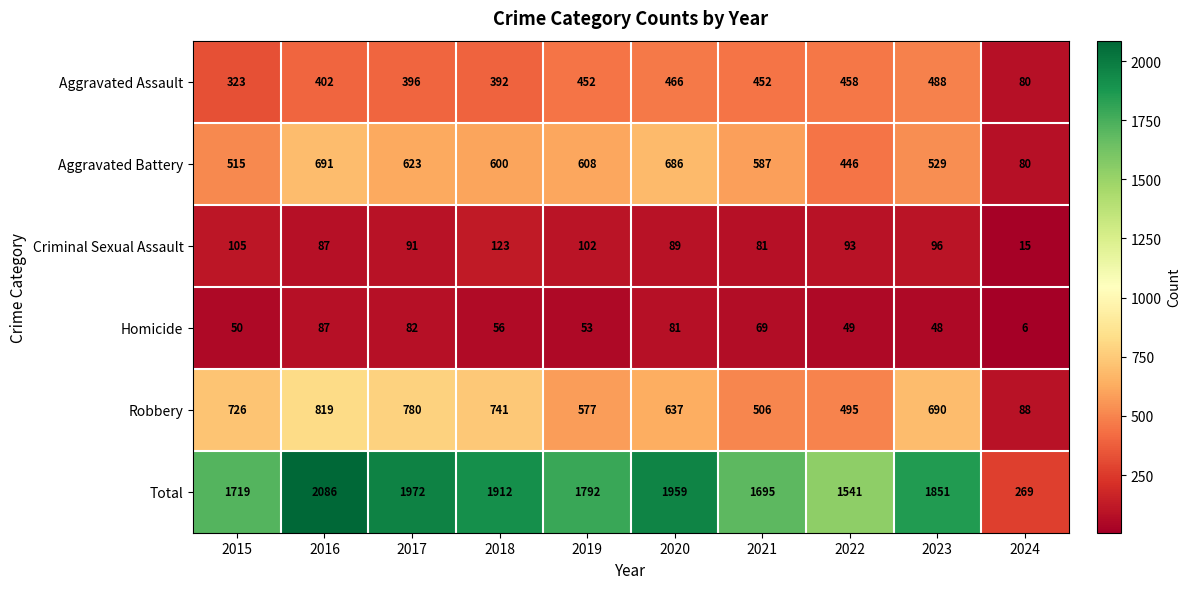

Which category has the lowest value across all series?

2024